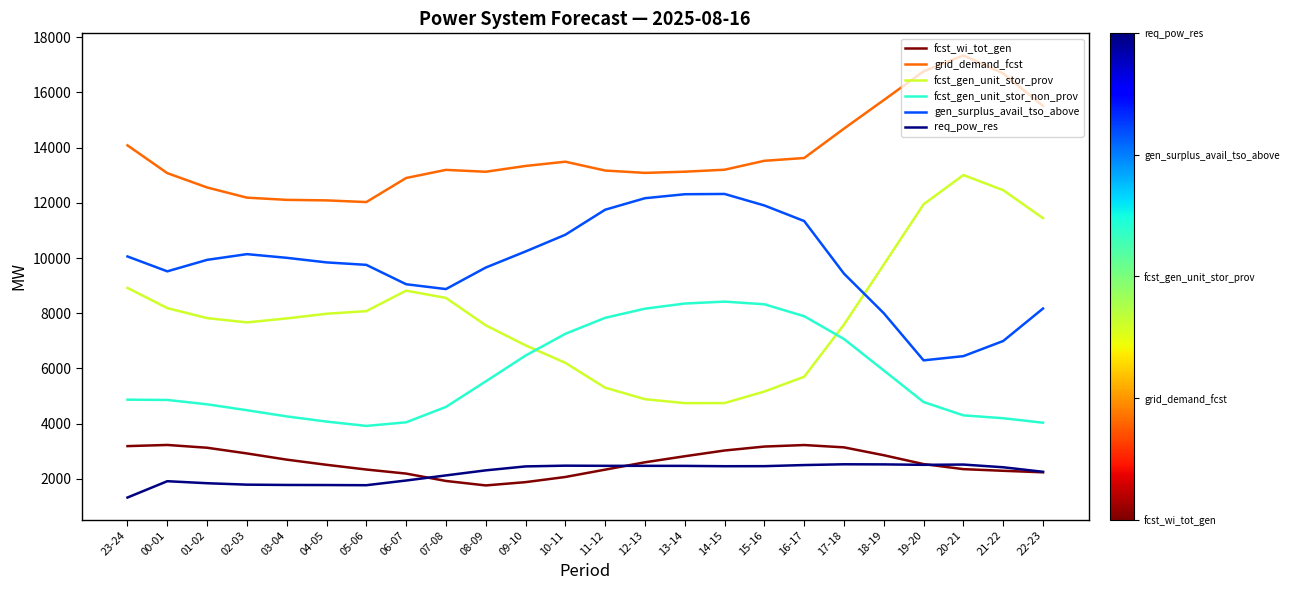

Which series has the largest total across all categories?

grid_demand_fcst